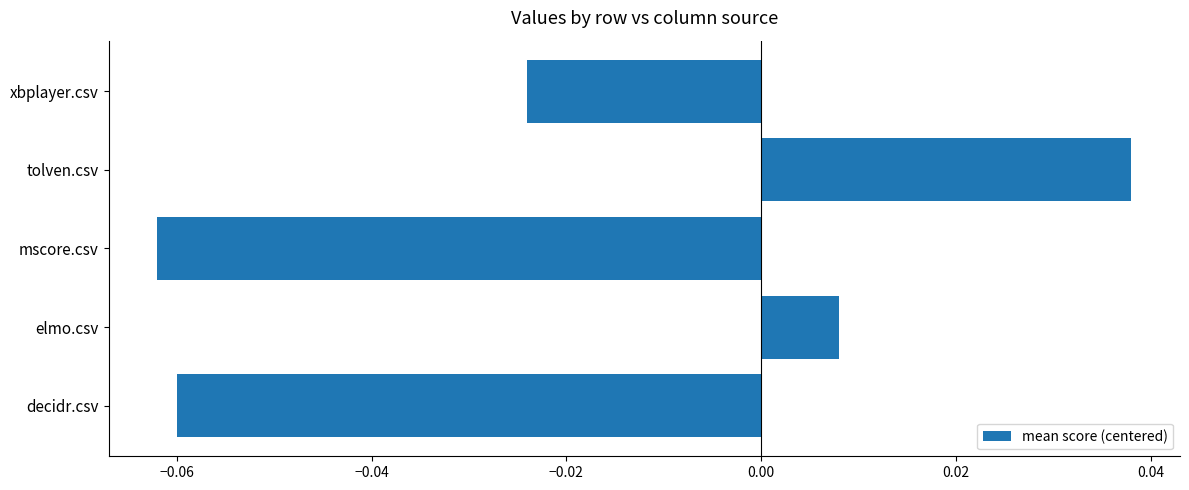

Where is the data nearest to the value 0?

elmo.csv